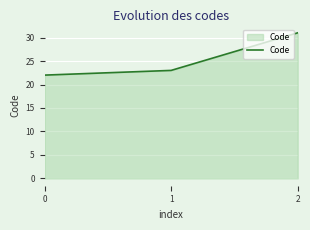

Count the number of categories in the chart.

3